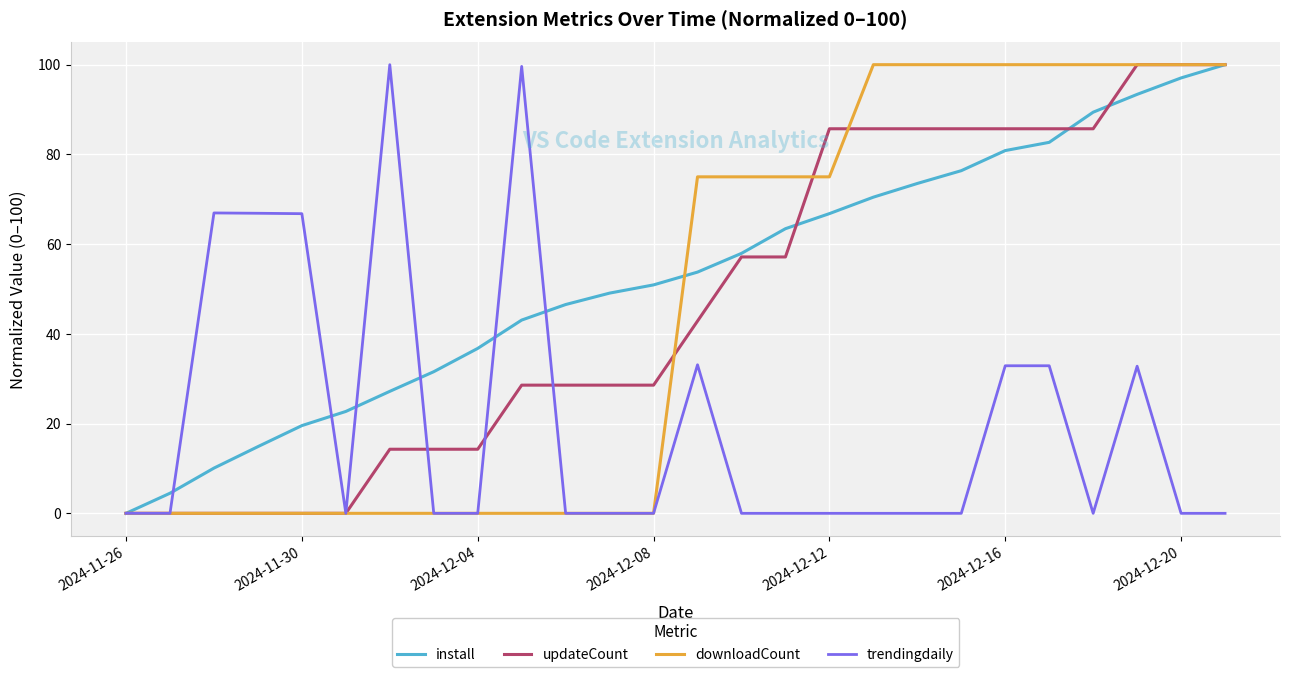

Does the chart display data point markers on the line(s)?

No